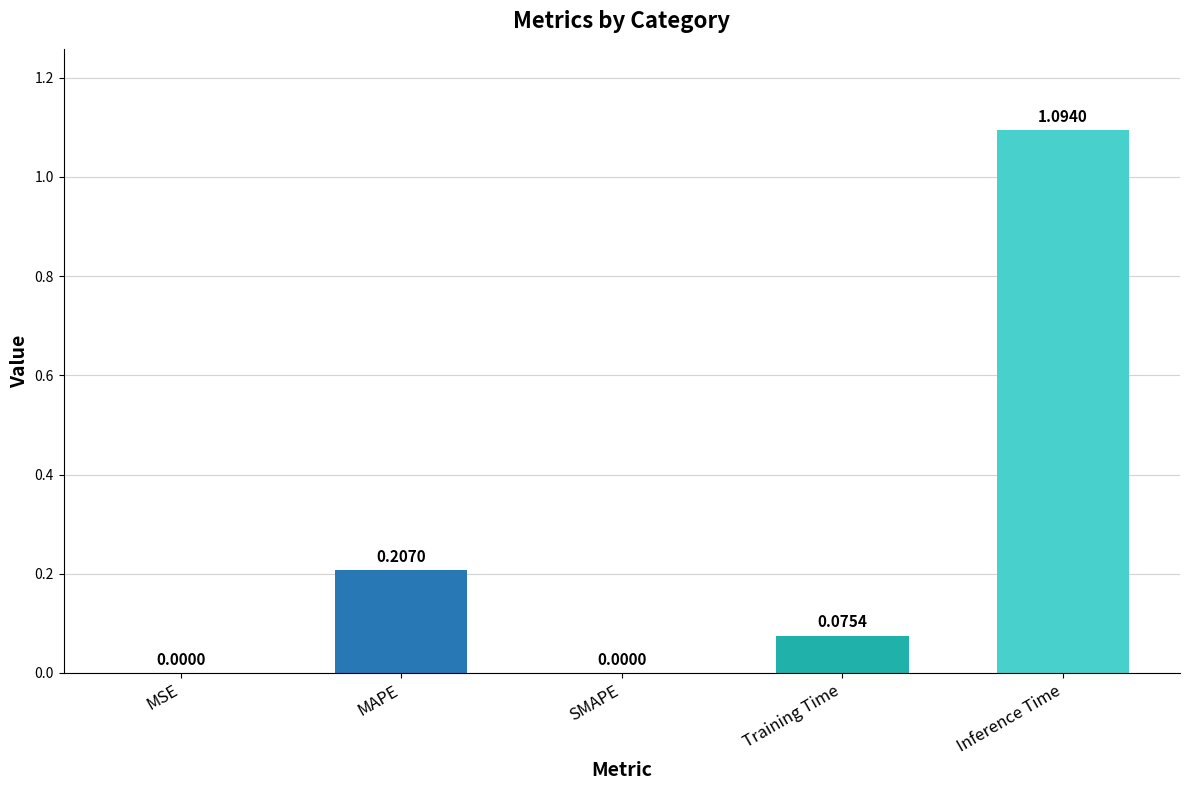

Which has a higher value, MAPE or SMAPE?

MAPE